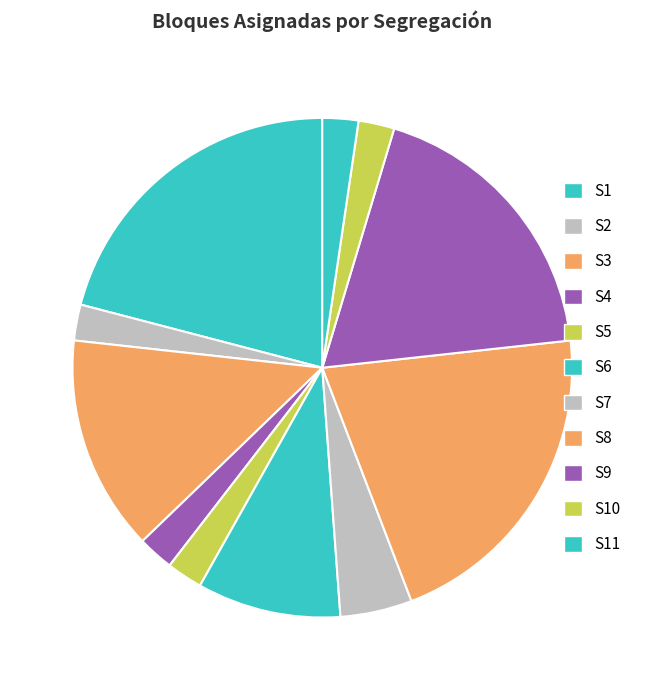

How many segments does this pie chart have?

11